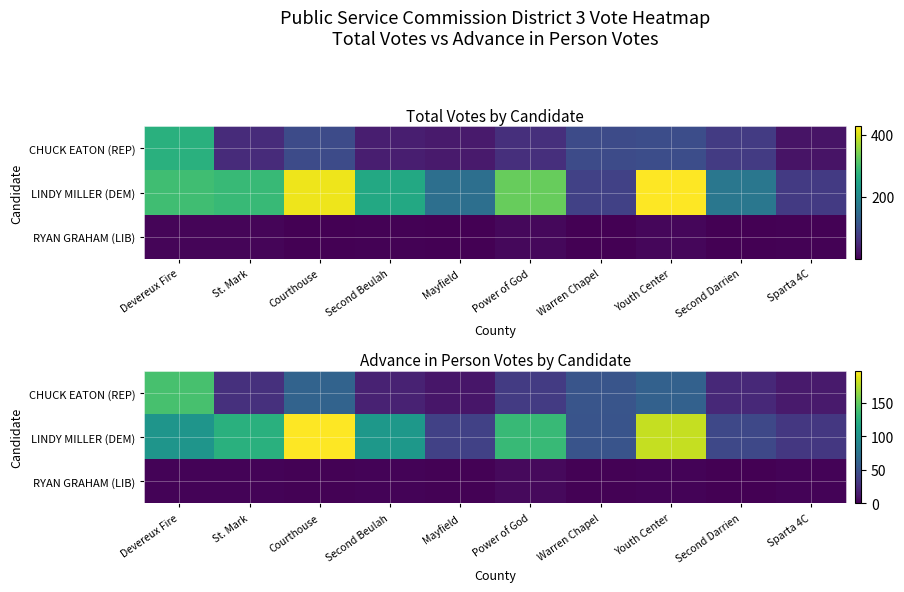

Which has a higher value, Devereux Fire or Second Beulah?

Devereux Fire